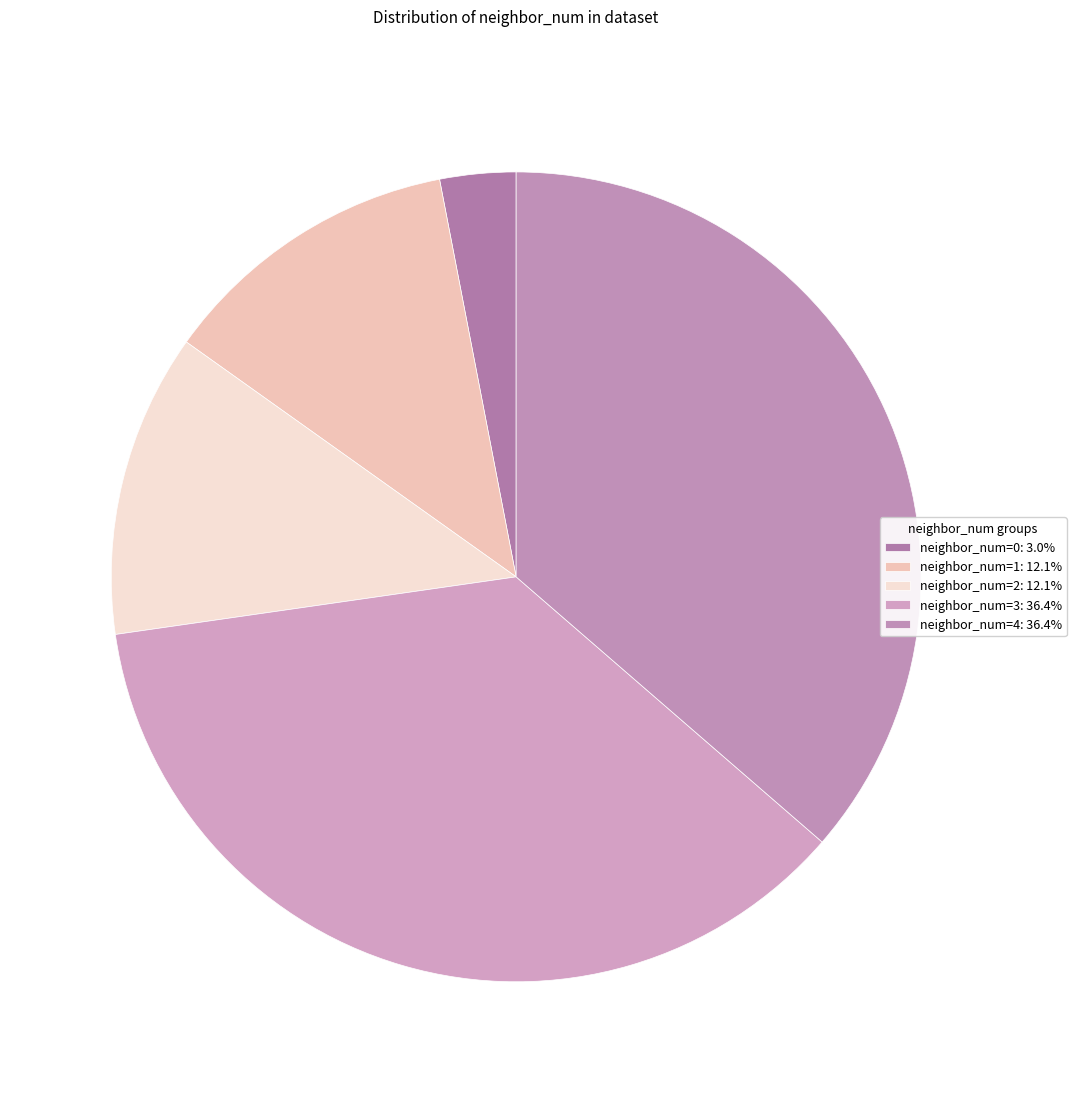

Count the number of slices in the pie.

5